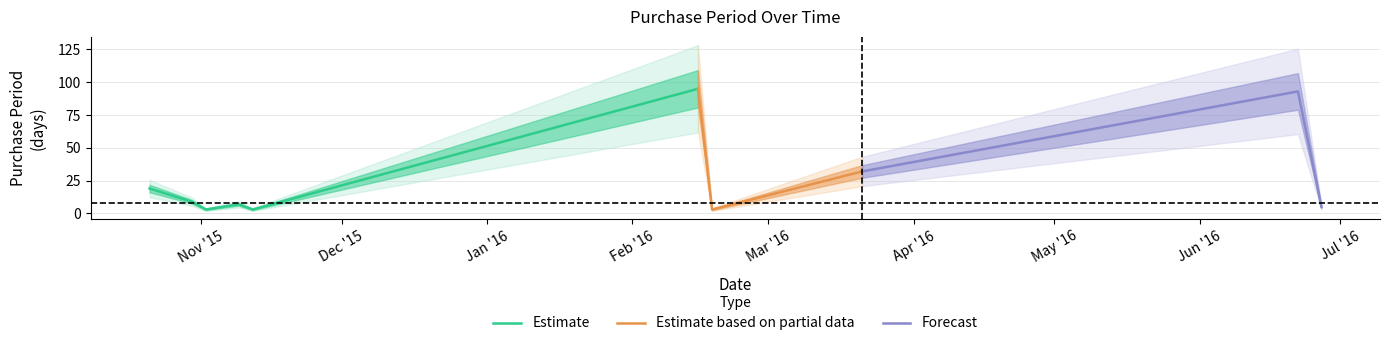

Is it true that the value at 2016-06-22 is 93?

True